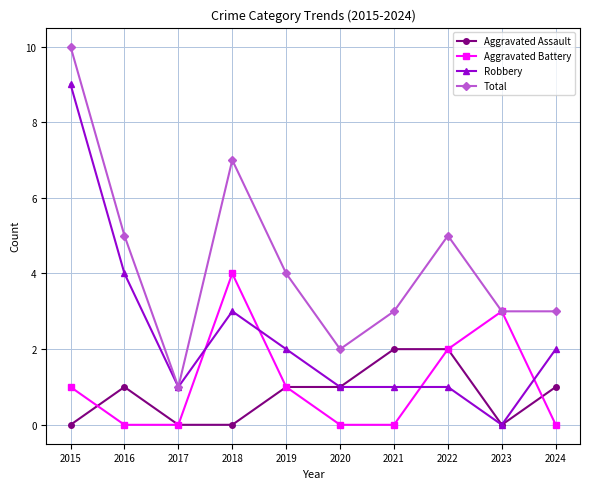

At which label does Robbery reach its peak?

2015